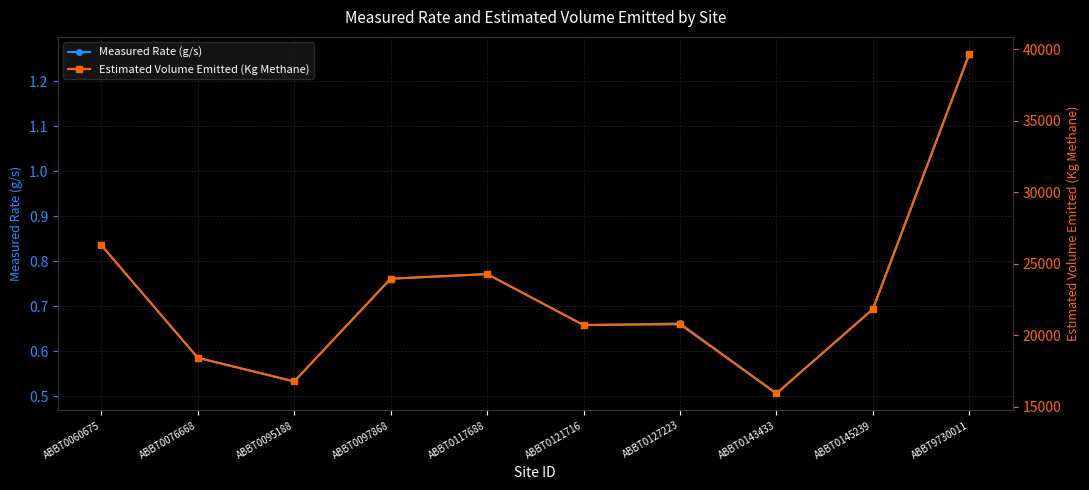

What is the value of the Measured Rate (g/s) point at the 7th from the left?

0.7